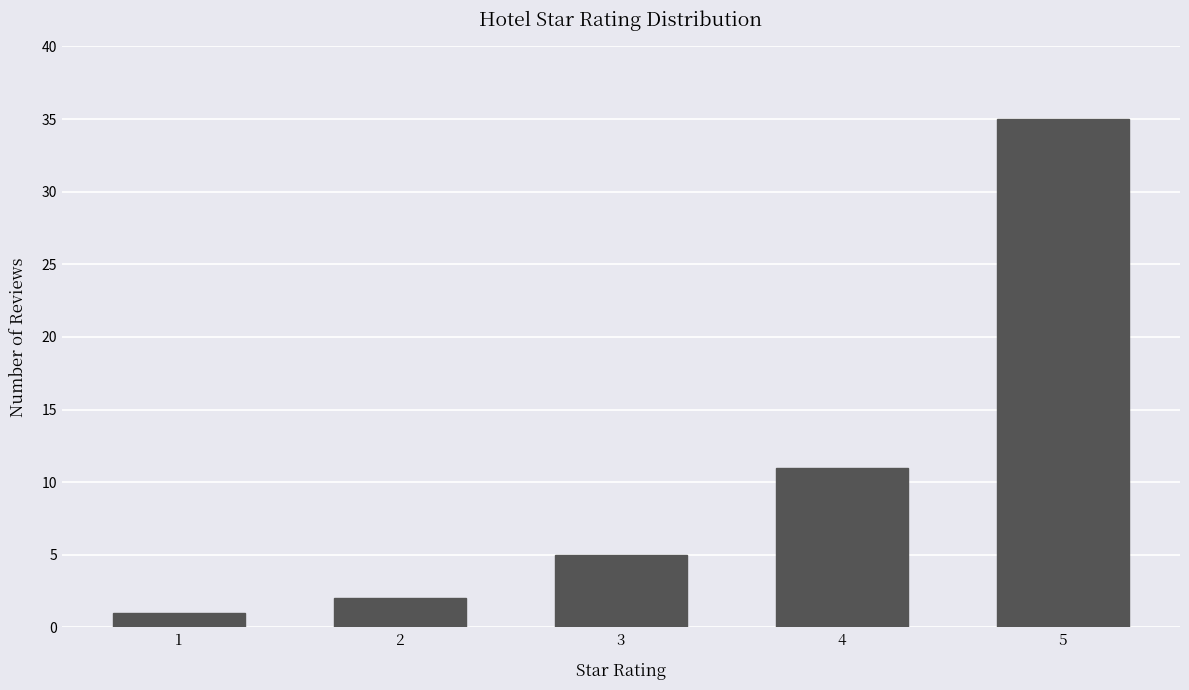

At which label is the value closest to 18?

4